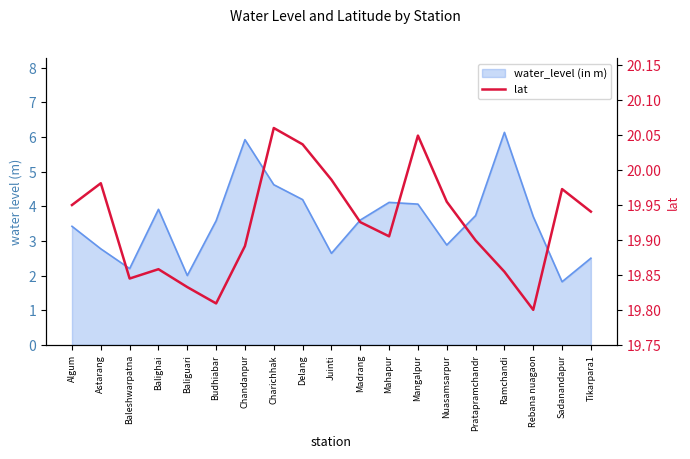

At which label is the value closest to 19?

Rebana nuagaon